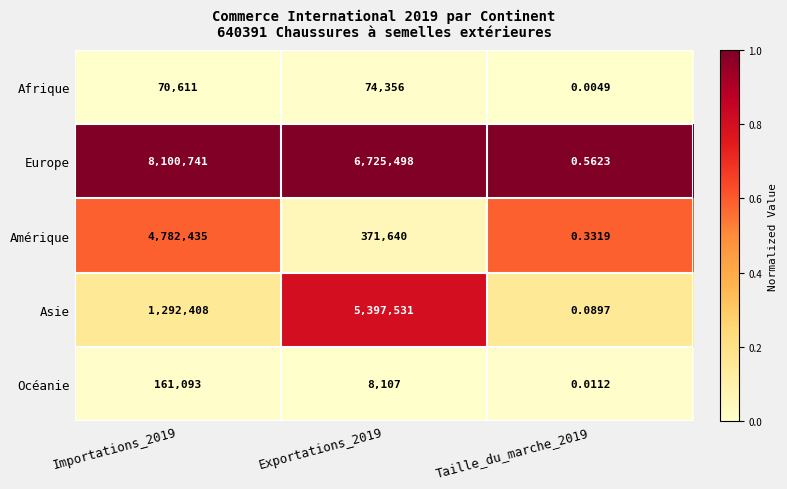

List the series in order of their peak value, lowest first.

Afrique, Océanie, Amérique, Asie, Europe